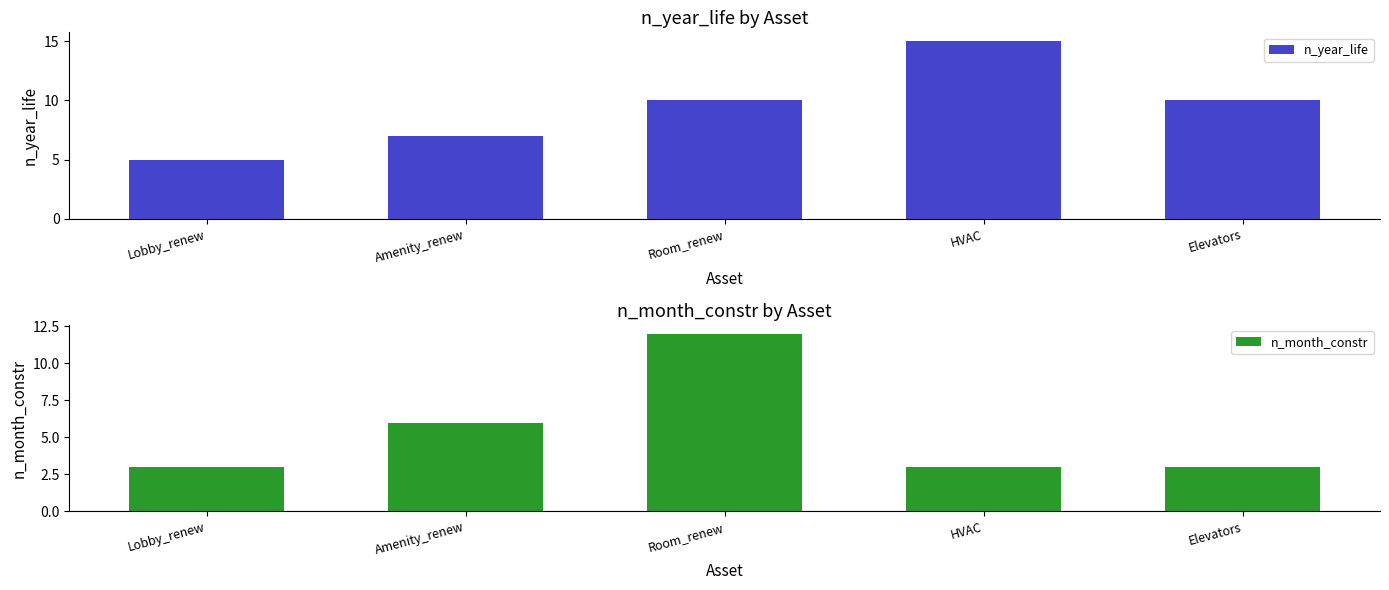

At Elevators, list the series in order from largest to smallest.

n_year_life, n_month_constr